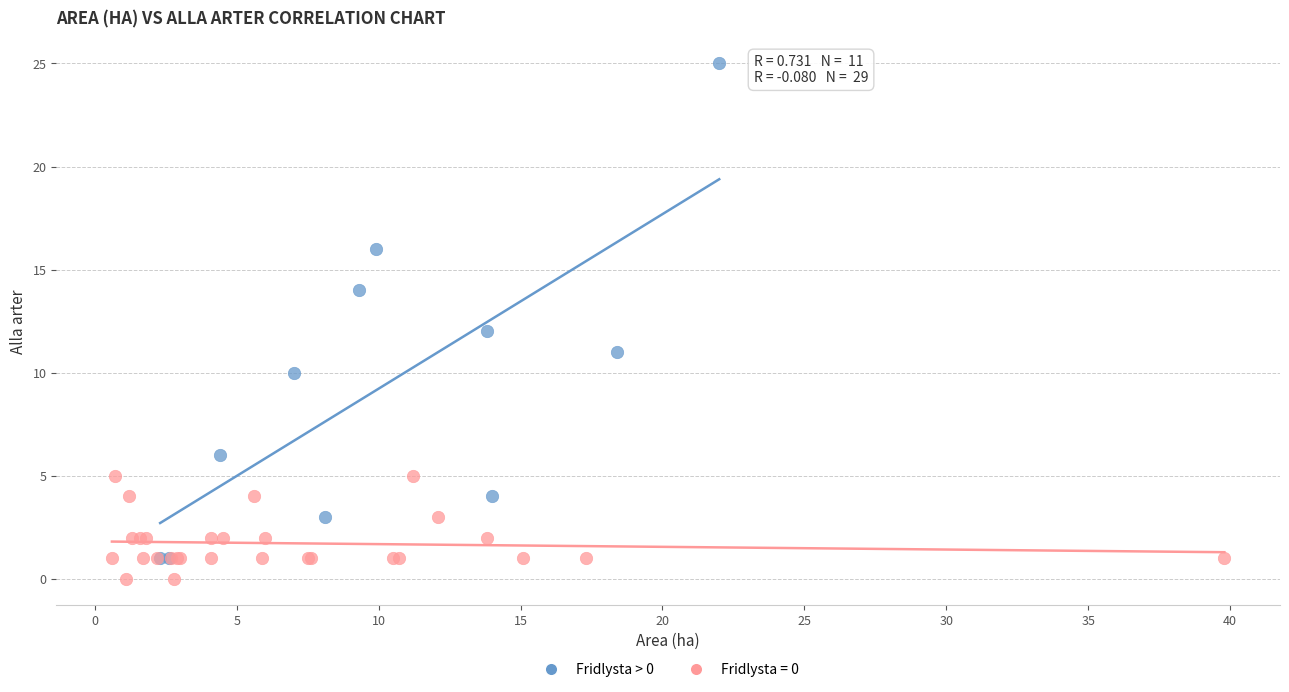

Which series has the widest spread of Y values?

Fridlysta > 0